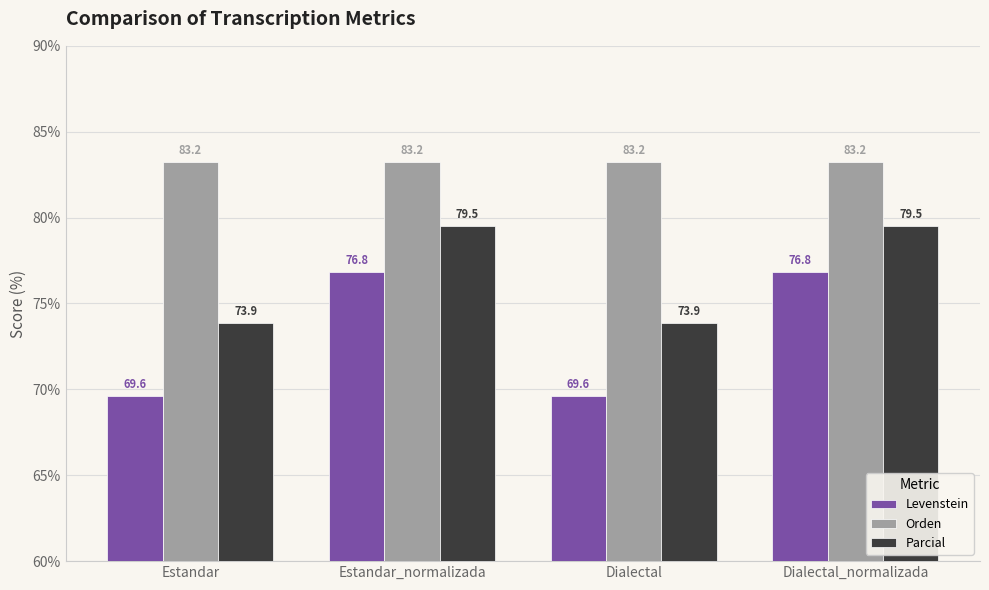

List the series in order of their peak value, lowest first.

Levenstein, Parcial, Orden